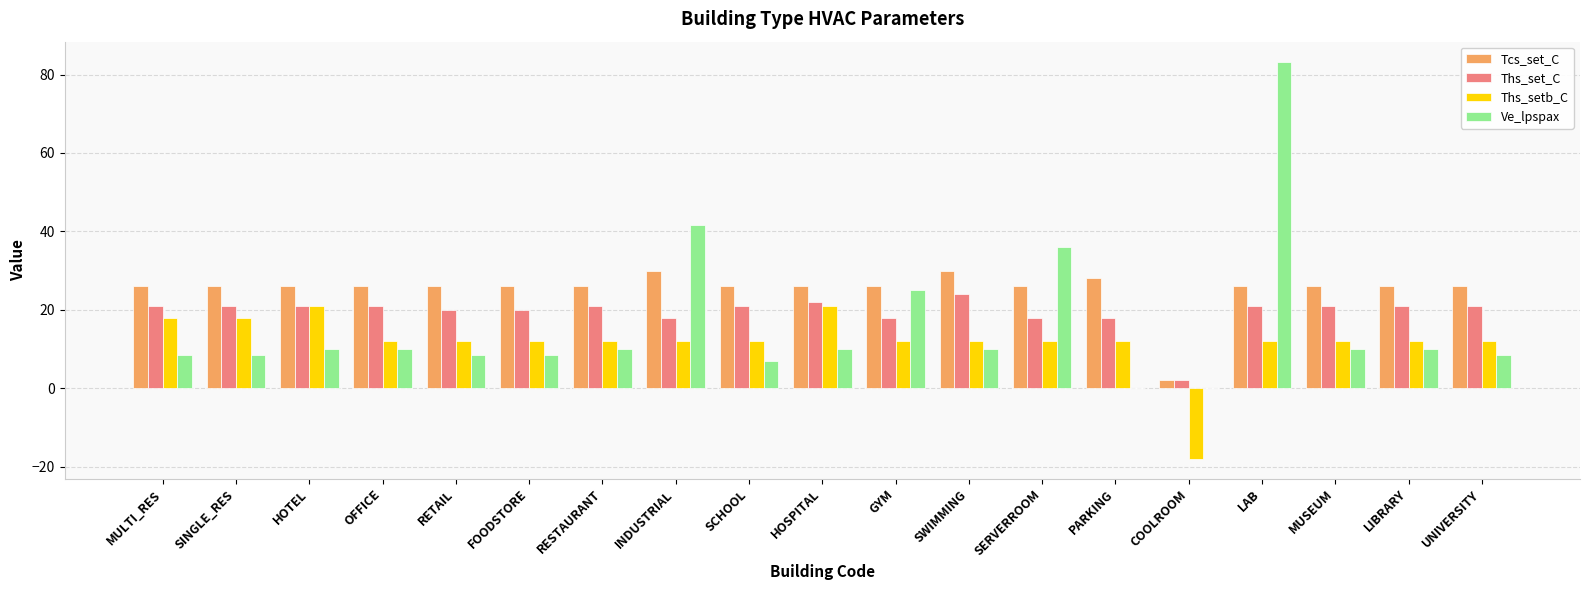

Which category has the highest value across all series?

LAB